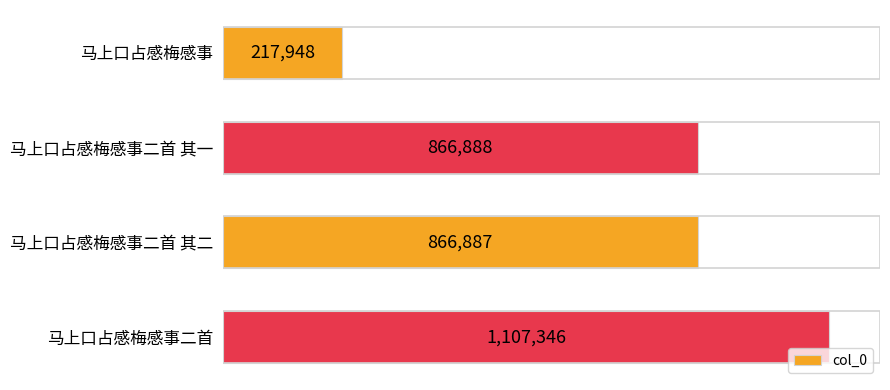

What is the sum of all values?

3059069